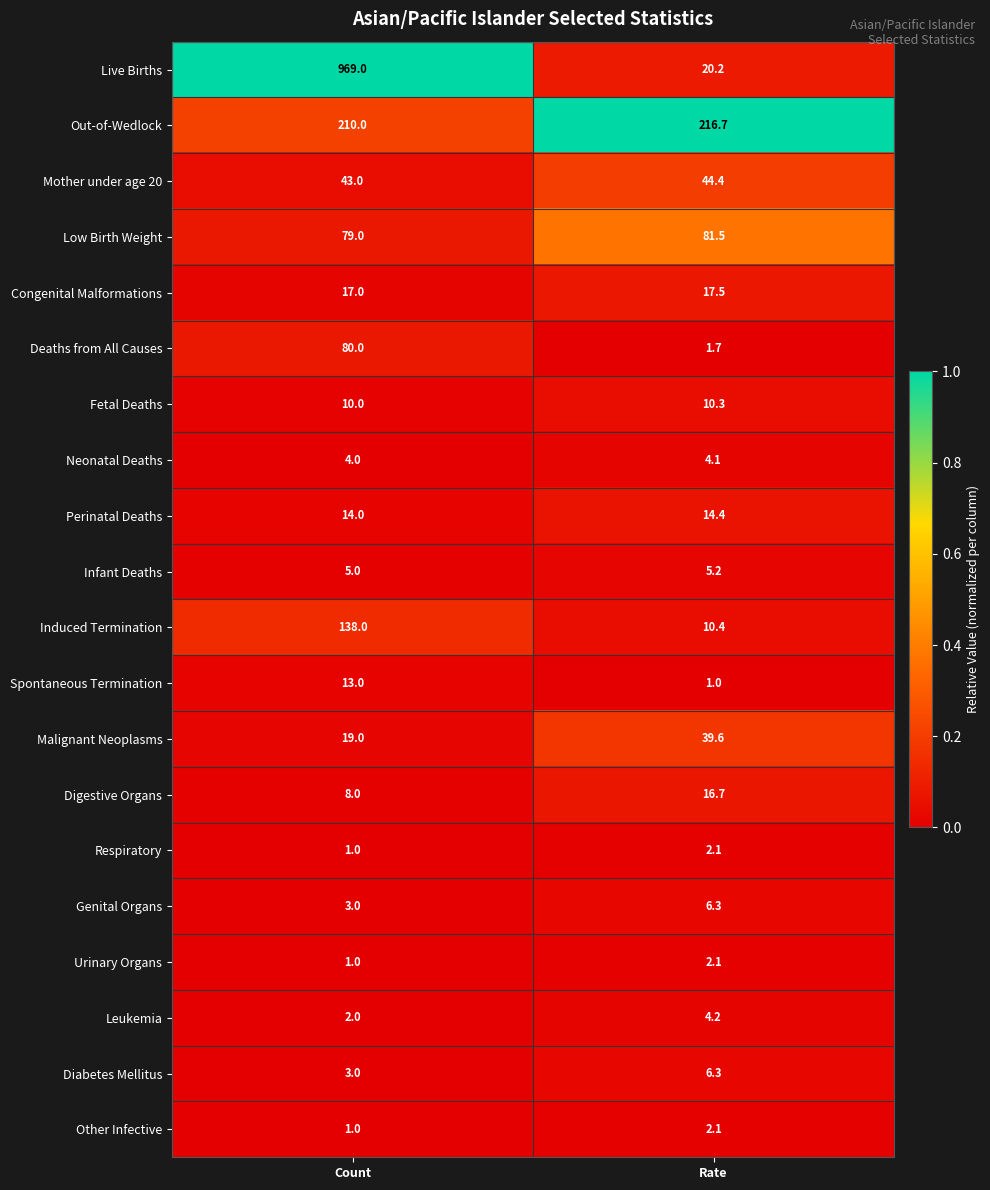

The Mother under age 20 series shows 44.4 at Rate. True or false?

True